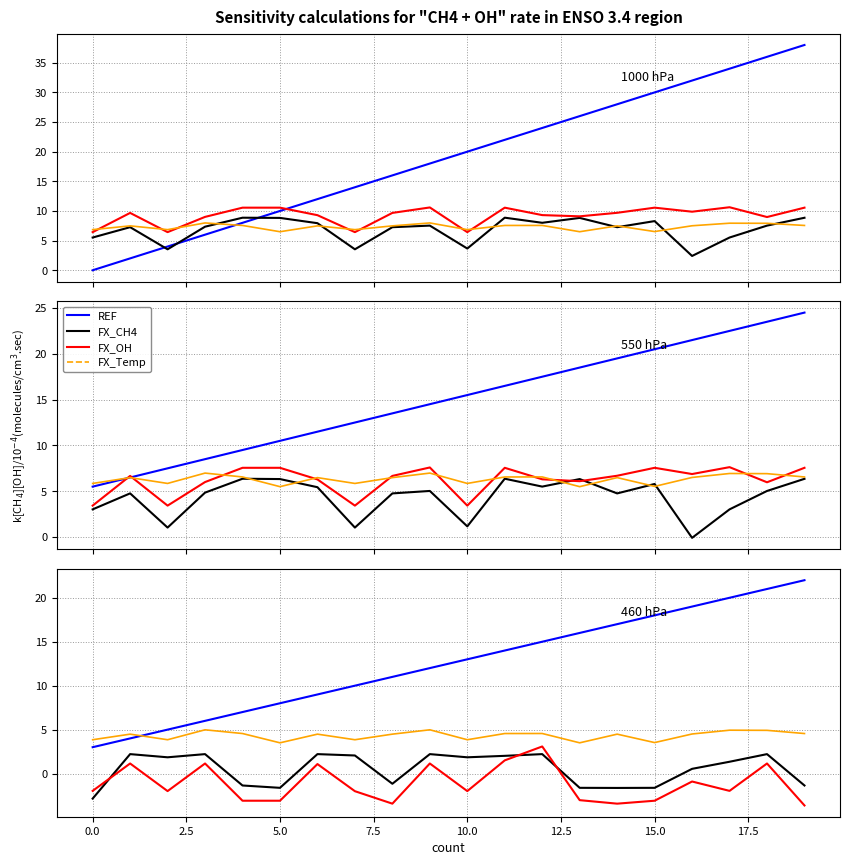

Reading left to right, list all the values displayed in this chart.

REF: 5.5	6.5	7.5	8.5	9.5	10.5	11.5	12.5	13.5	14.5	15.5	16.5	17.5	18.5	19.5	20.5	21.5	22.5	23.5	24.5
FX_CH4: 3.0	4.8	1.0	4.8	6.4	6.3	5.4	1.0	4.8	5.0	1.2	6.4	5.5	6.3	4.8	5.8	-0.1	3.0	5.0	6.4
FX_OH: 3.4	6.7	3.4	6.0	7.6	7.6	6.3	3.4	6.7	7.6	3.4	7.6	6.3	6.1	6.7	7.6	6.9	7.6	6.0	7.6
FX_Temp: 5.9	6.5	5.9	7.0	6.6	5.5	6.5	5.9	6.5	7.0	5.9	6.6	6.6	5.5	6.5	5.5	6.5	6.9	6.9	6.6